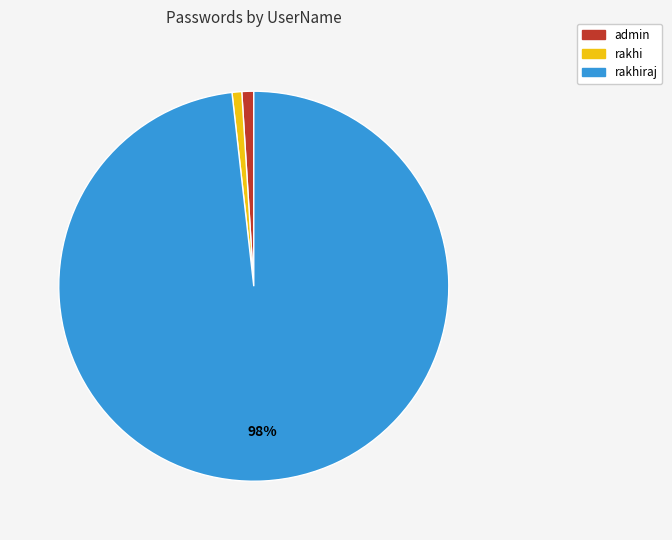

What is the largest slice in the pie chart?

rakhiraj